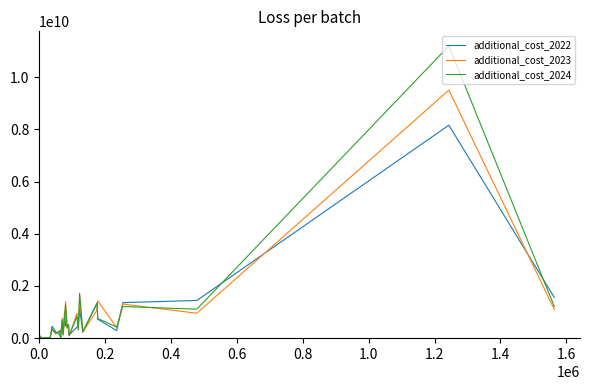

List the series in order of their peak value, highest first.

additional_cost_2024, additional_cost_2023, additional_cost_2022